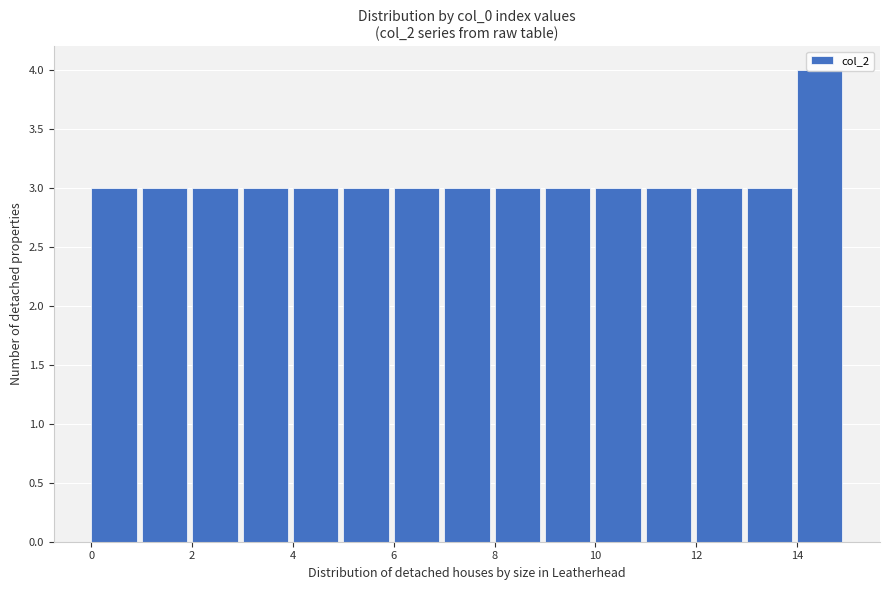

Reading left to right, transcribe this chart: for each bar, give the range it covers on the x-axis and its height. The values are not printed on the chart, so give them approximately, as read against the axis.

0 to 1: 3
1 to 2: 3
2 to 3: 3
3 to 4: 3
4 to 5: 3
5 to 6: 3
6 to 7: 3
7 to 8: 3
8 to 9: 3
9 to 10: 3
10 to 11: 3
11 to 12: 3
12 to 13: 3
13 to 14: 3
14 to 15: 4